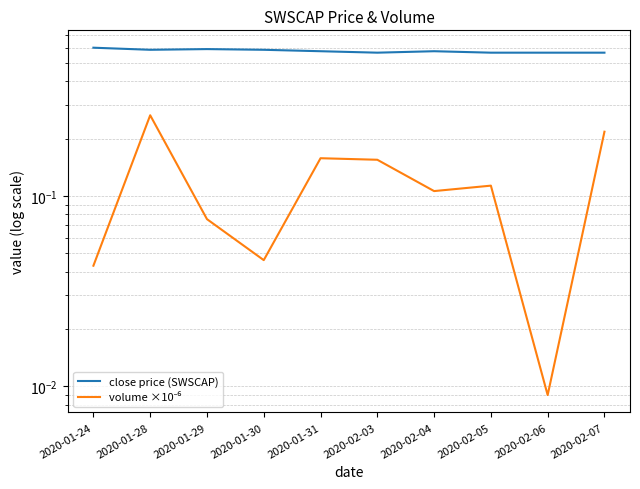

Rank the categories by volume ×10⁻⁶ value from highest to lowest.

2020-01-28, 2020-02-07, 2020-01-31, 2020-02-03, 2020-02-05, 2020-02-04, 2020-01-29, 2020-01-30, 2020-01-24, 2020-02-06